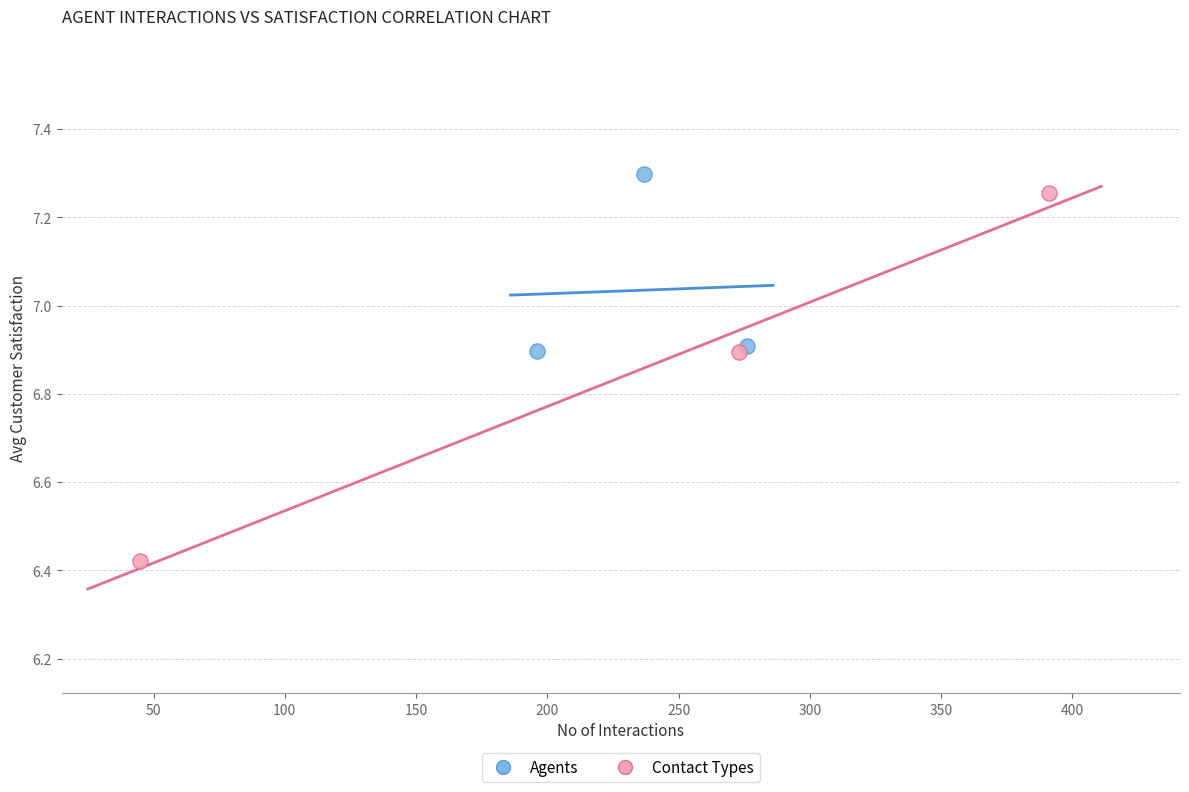

Which series reaches the maximum Y coordinate?

Agents